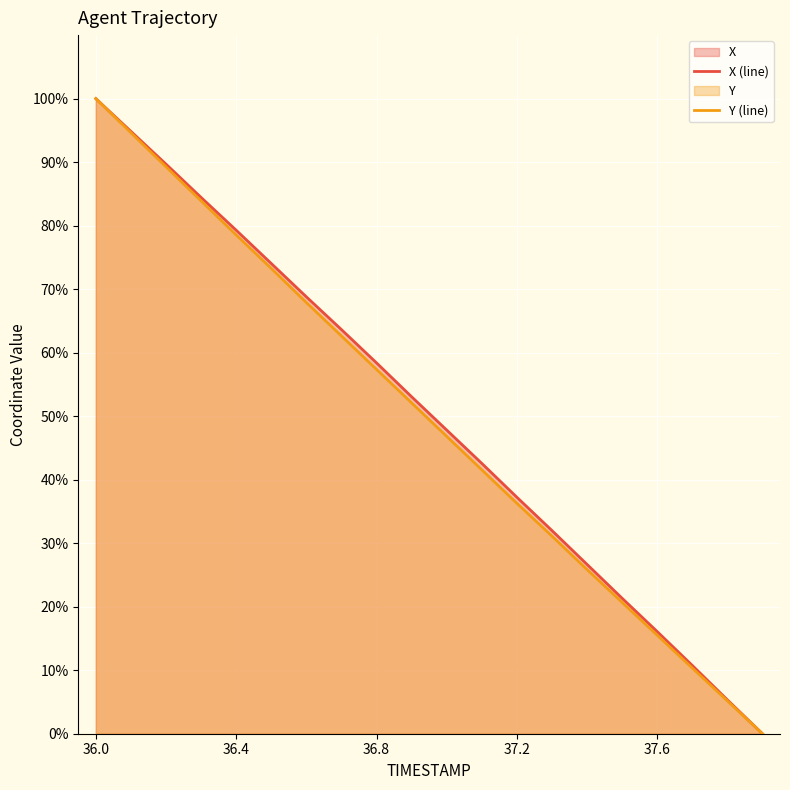

Which category has the lowest value in the Y (line) series?

19